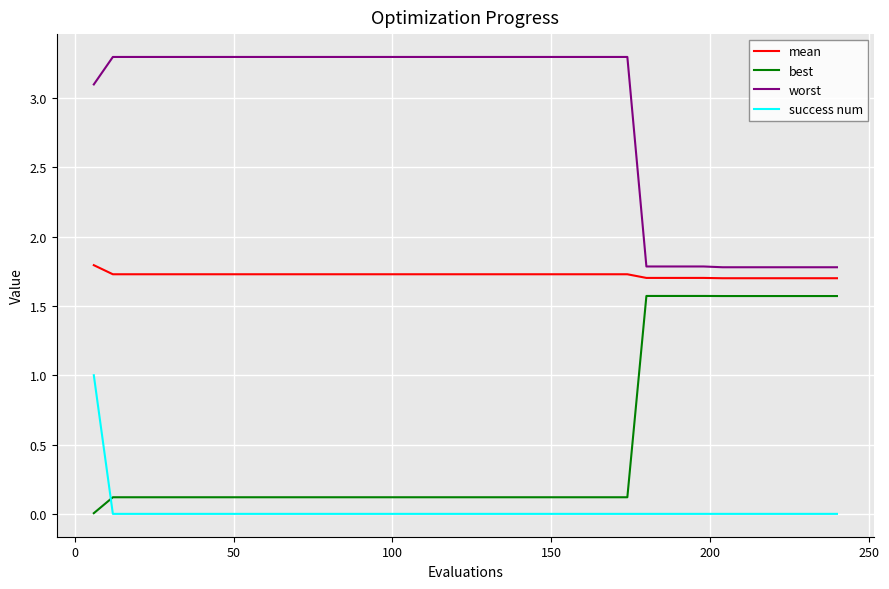

True or false: worst and success num intersect in this chart.

False